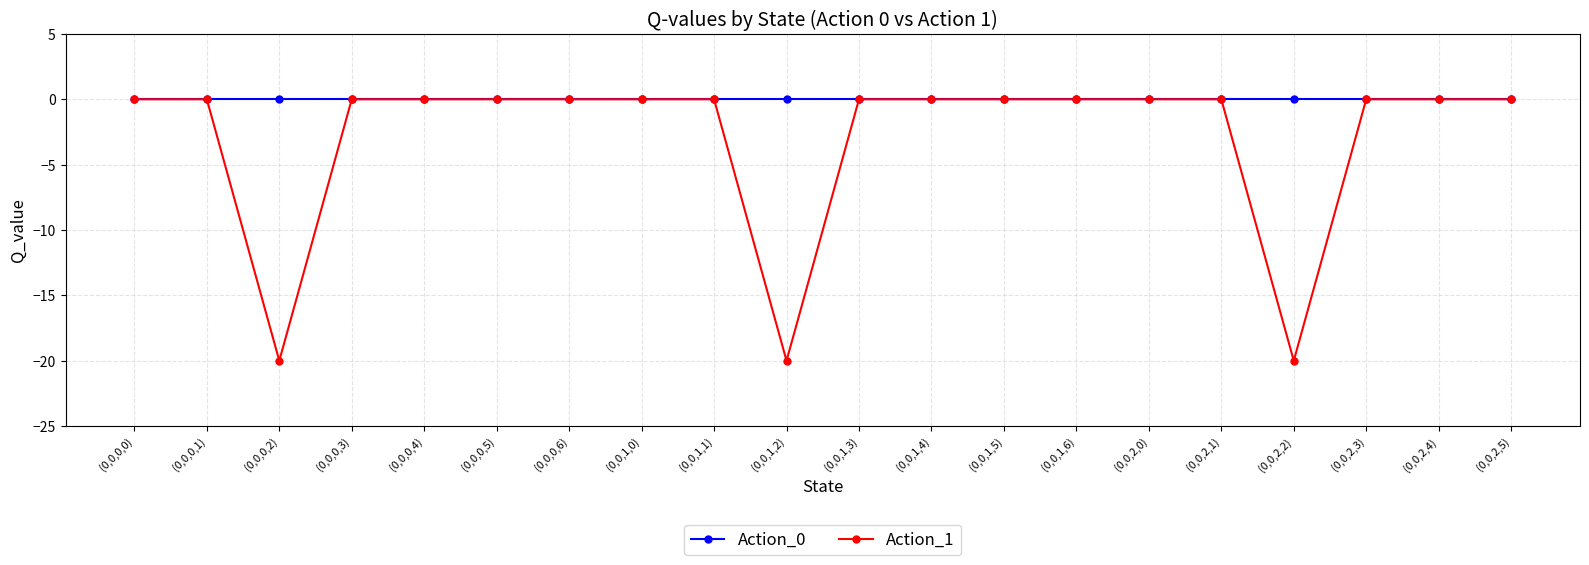

Rank the series by their average value, from lowest to highest.

Action_1, Action_0